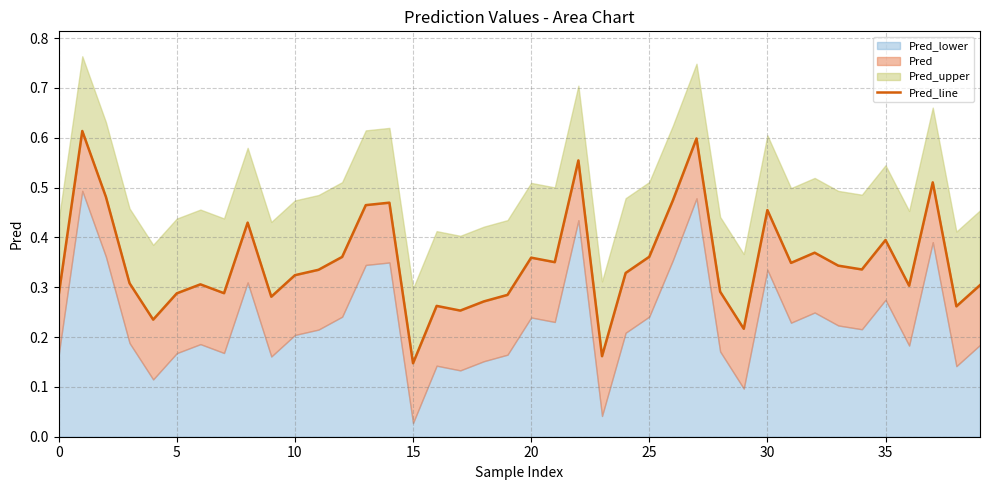

True or false: the data shows 0.2 at 36.

False